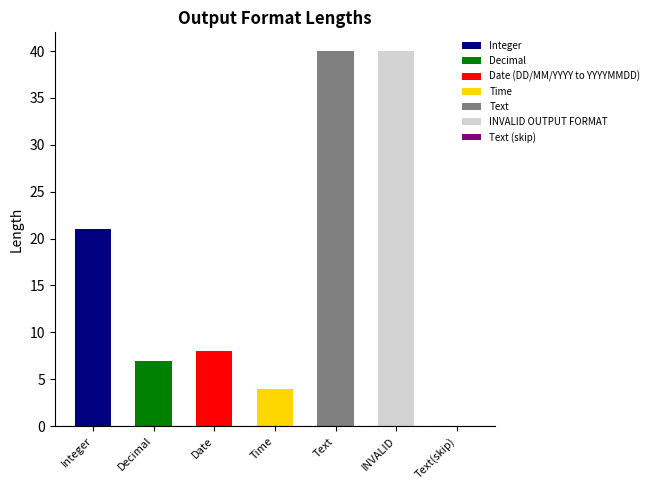

Rank the categories by value from lowest to highest.

Text(skip), Time, Decimal, Date, Integer, Text, INVALID